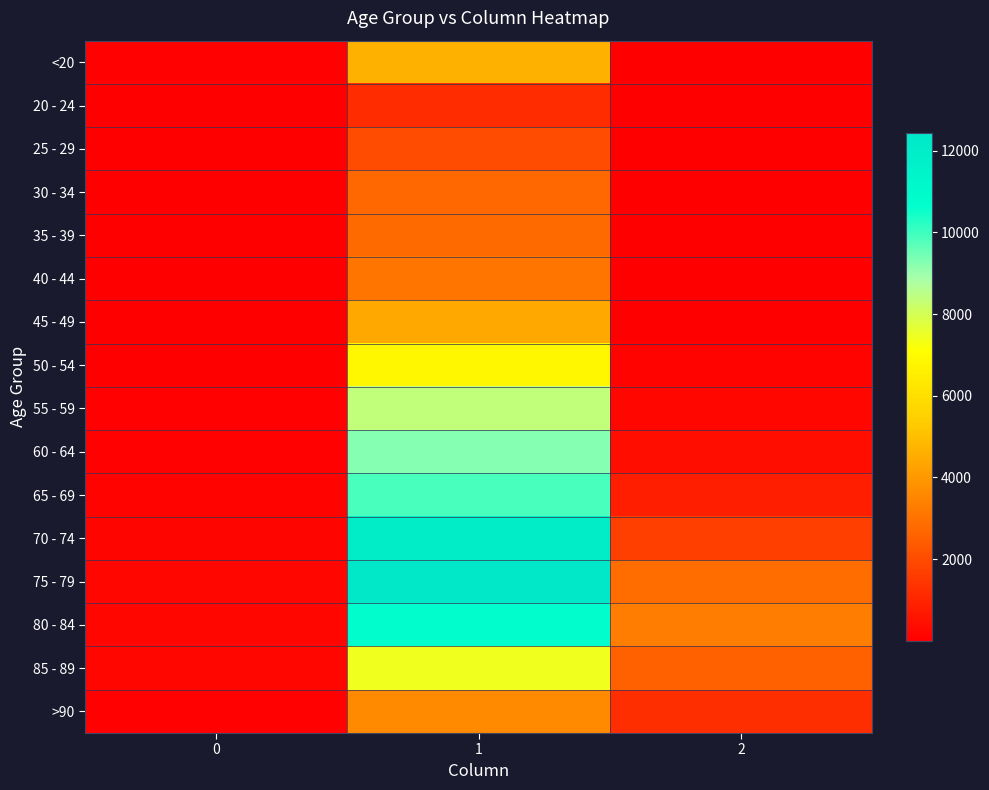

Reading left to right, list all the values displayed in this chart.

<20: 0=77	1=4641	2=18
20 - 24: 0=5	1=1191	2=4
25 - 29: 0=14	1=2038	2=3
30 - 34: 0=27	1=2765	2=17
35 - 39: 0=17	1=2814	2=18
40 - 44: 0=20	1=3078	2=24
45 - 49: 0=23	1=4396	2=47
50 - 54: 0=39	1=6803	2=126
55 - 59: 0=59	1=8400	2=227
60 - 64: 0=84	1=9236	2=426
65 - 69: 0=137	1=9883	2=850
70 - 74: 0=153	1=12018	2=1690
75 - 79: 0=220	1=12434	2=2848
80 - 84: 0=209	1=10764	2=3273
85 - 89: 0=206	1=7417	2=2548
>90: 0=93	1=3604	2=1224